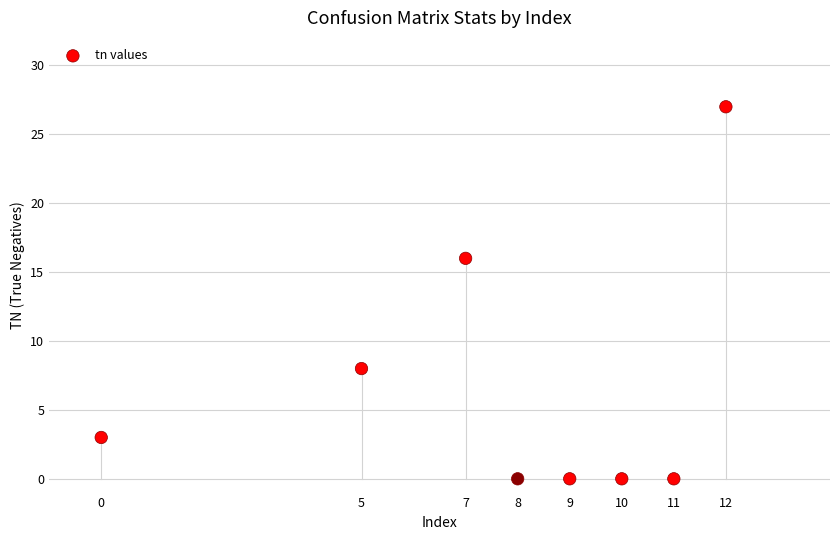

What Y value in the scatter plot is closest to 13?

16